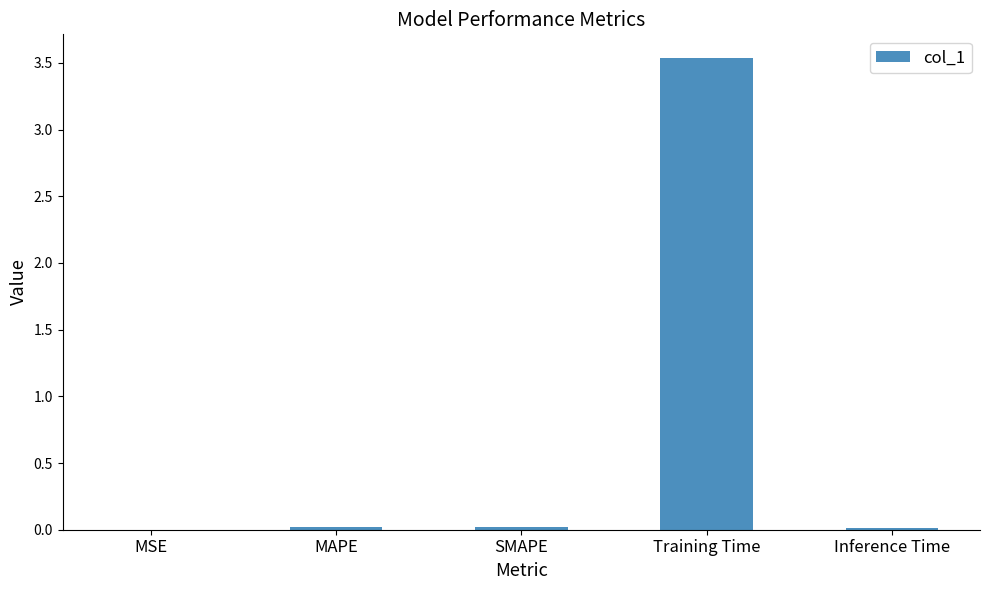

What is the sum of all values?

3.6